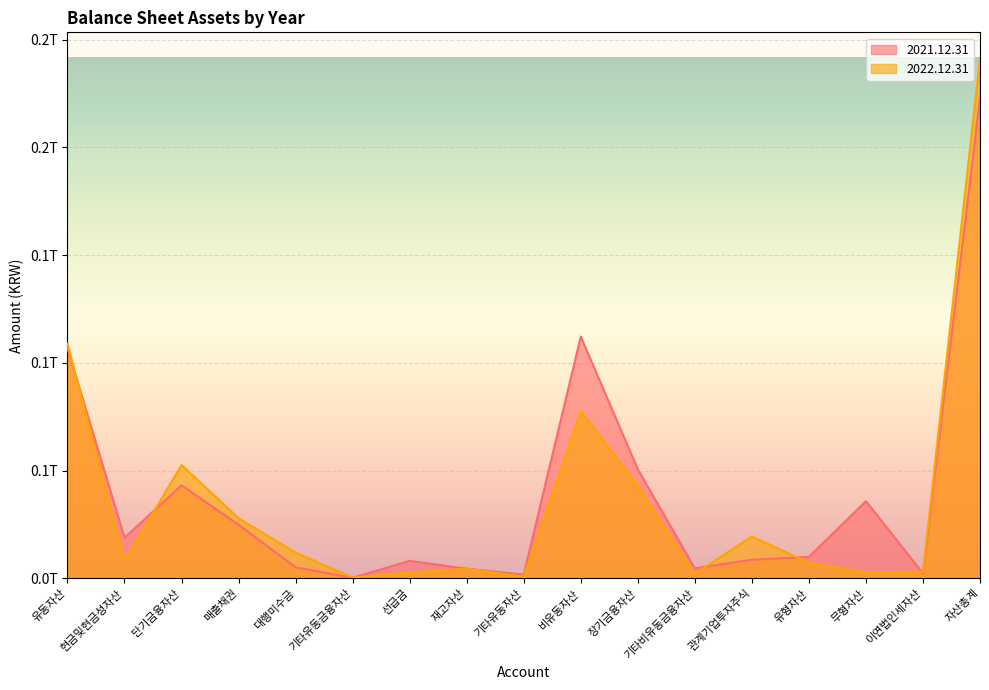

List the series in order of their peak value, lowest first.

2021.12.31, 2022.12.31